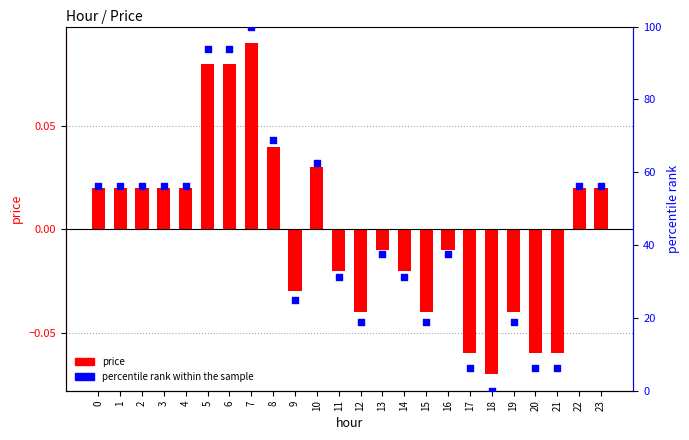

Which series has the largest Y range (max minus min)?

percentile rank within the sample